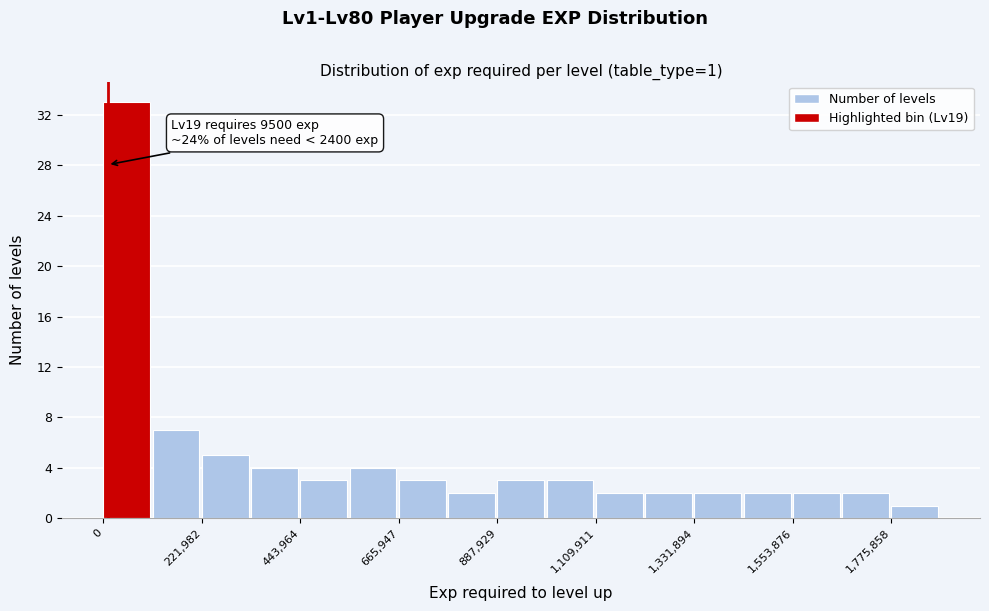

Read against the x-axis, roughly where is the centre of the tallest bar?

50000